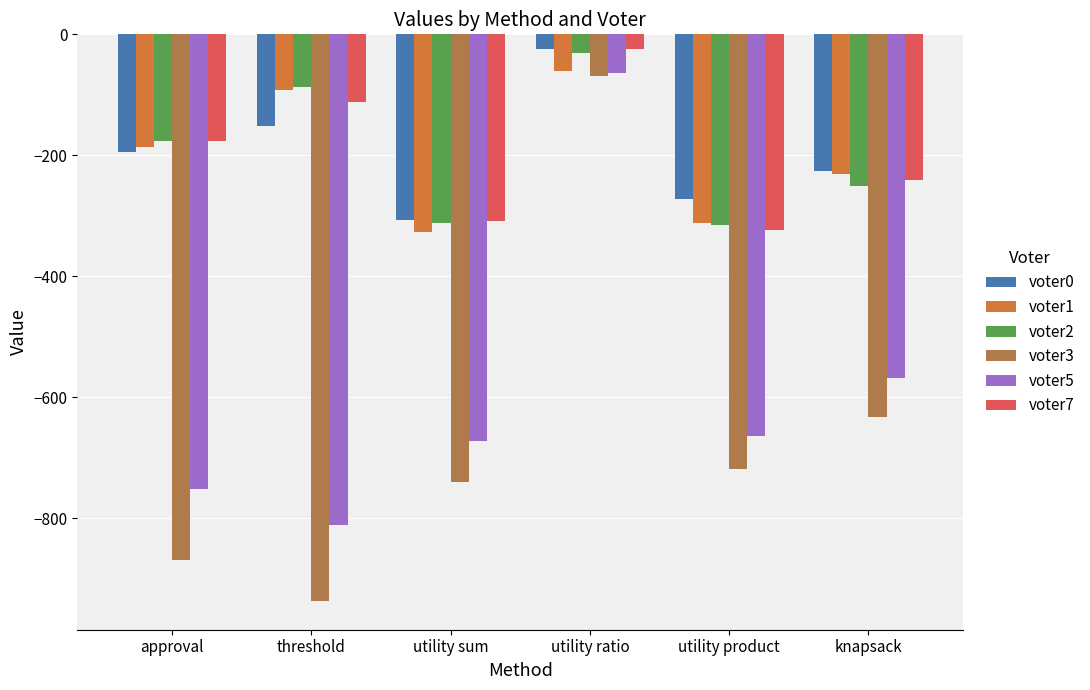

Rank the series by their maximum value, from highest to lowest.

voter0, voter7, voter2, voter1, voter5, voter3